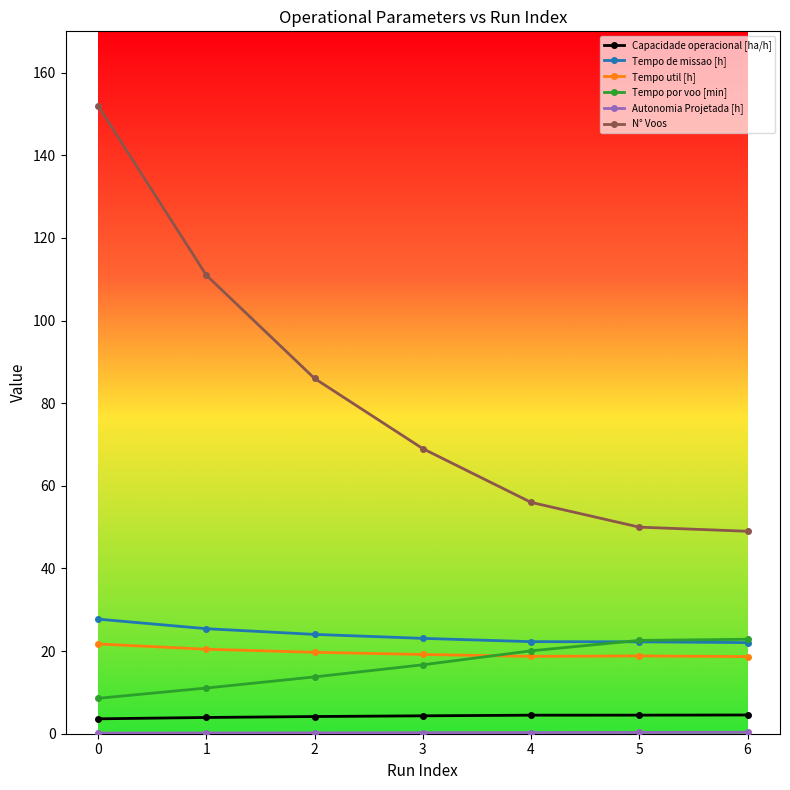

Which series has the widest spread of values?

N° Voos